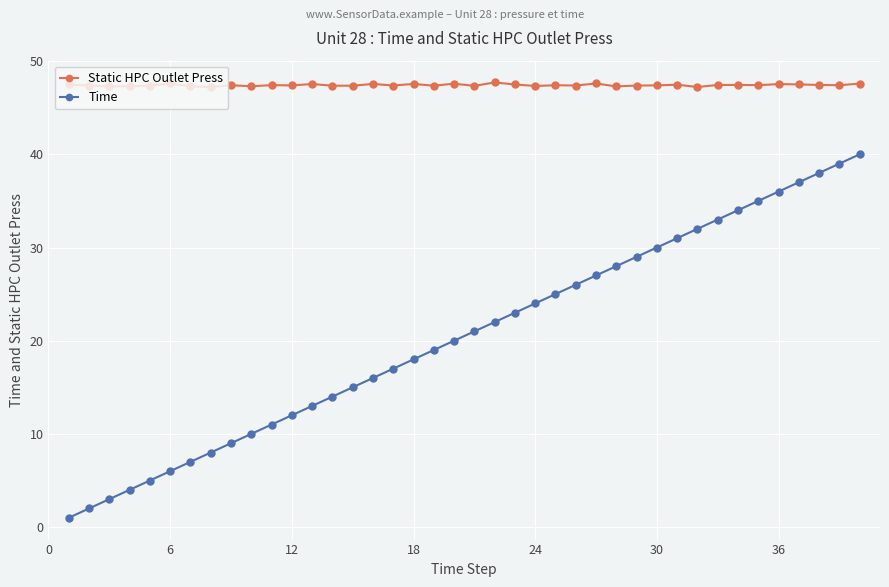

How many lines are shown in the chart?

2